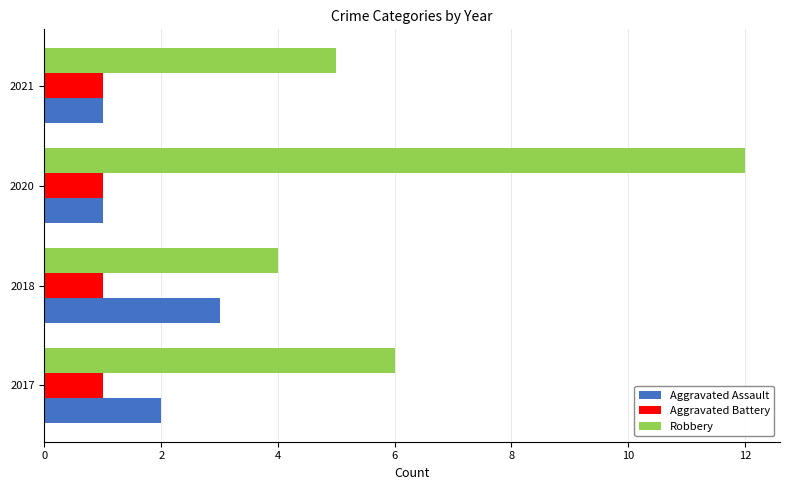

Which series has the widest spread of values?

Robbery